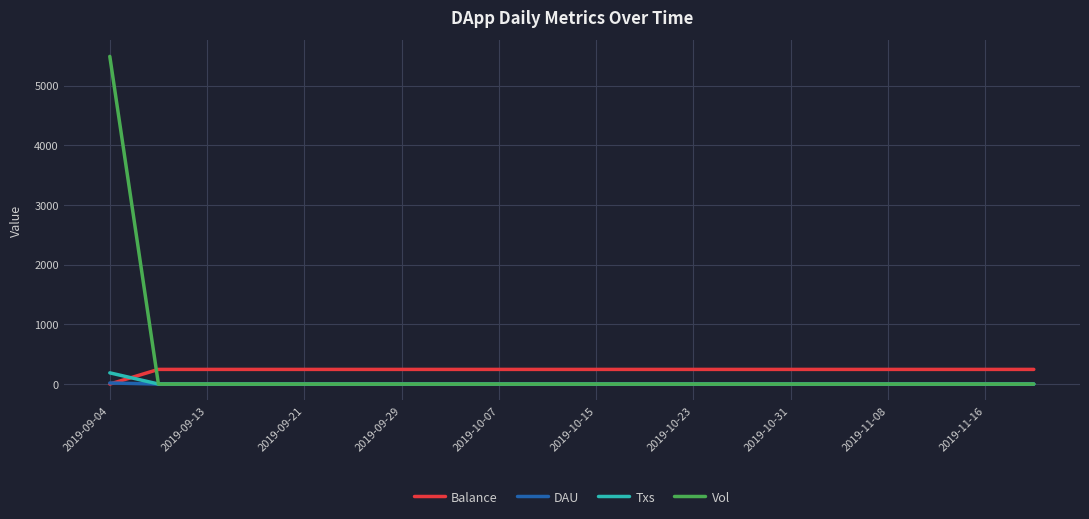

Which series has the largest range (max minus min)?

Vol